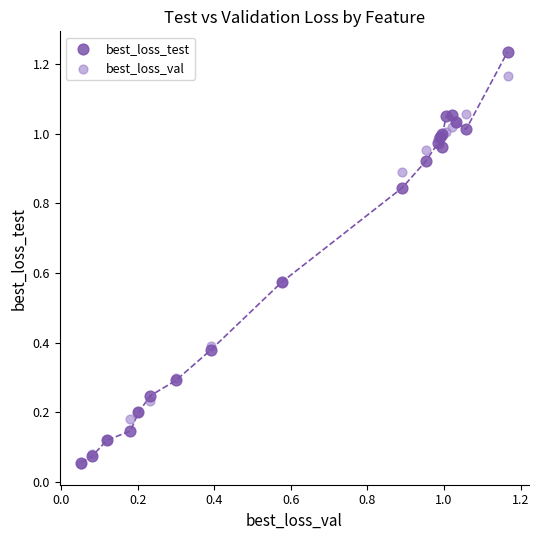

Which series has the widest spread of Y values?

best_loss_test